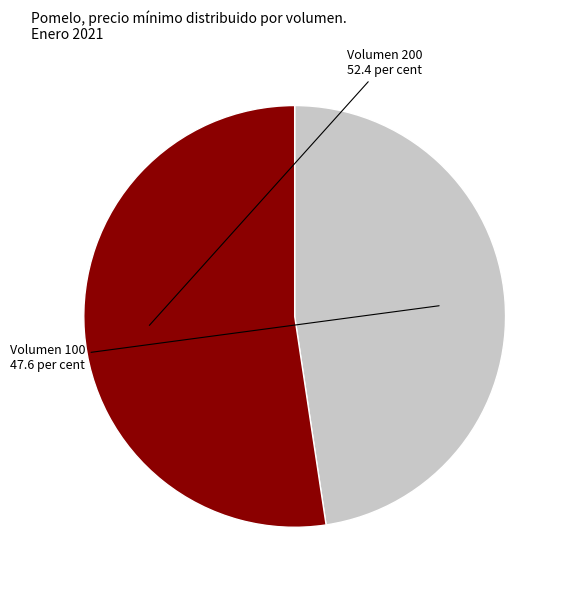

What is the largest slice in the pie chart?

Volumen 200